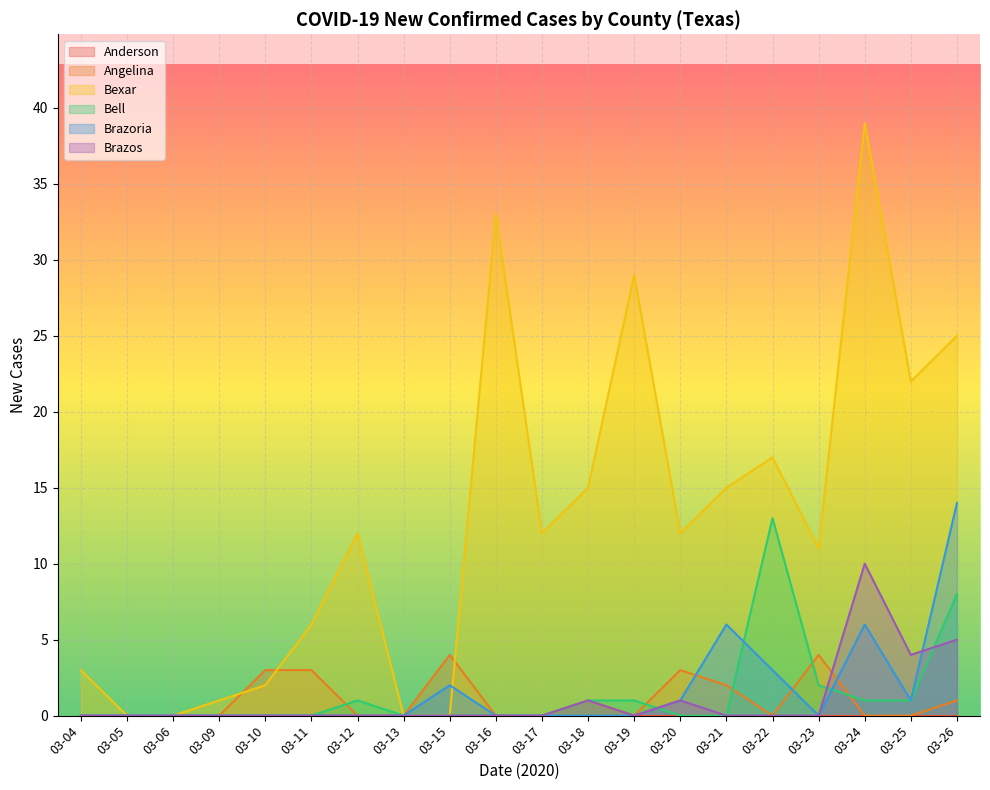

Count the number of data series in this chart.

6